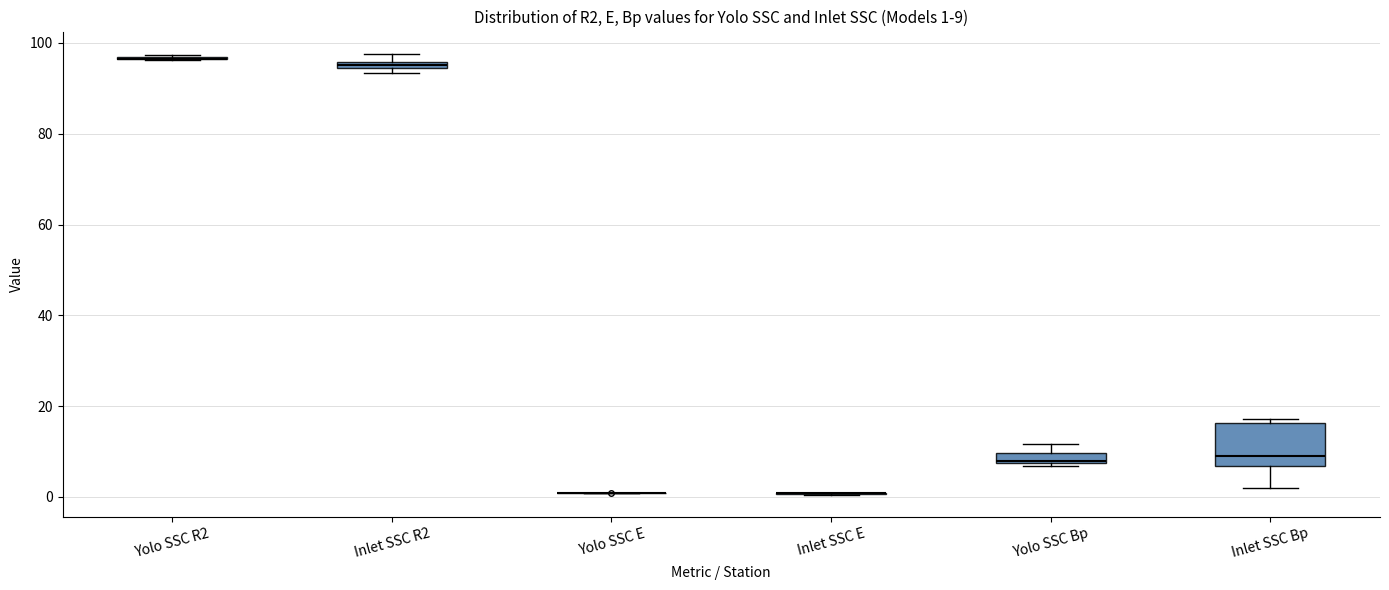

Comparing the boxes themselves (not the whiskers), which one is the tallest?

Inlet SSC Bp